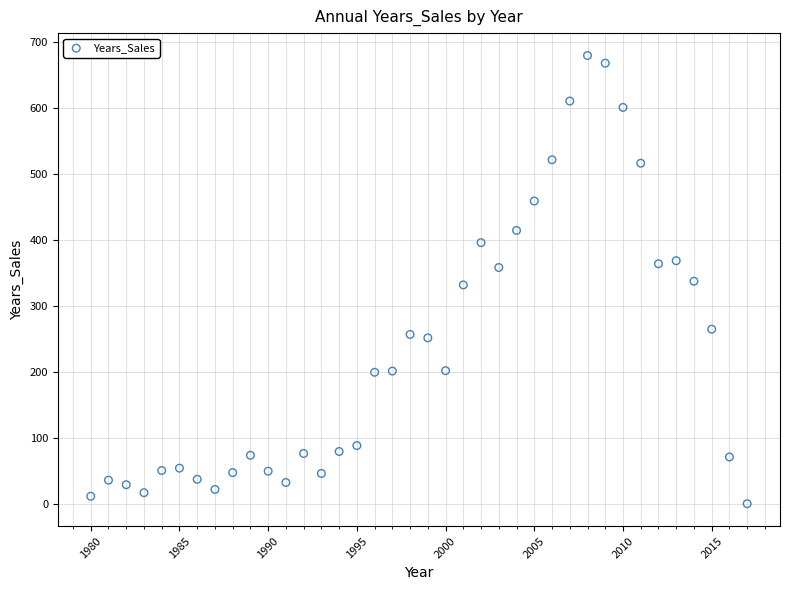

What is the range of X values (max minus min)?

37.0